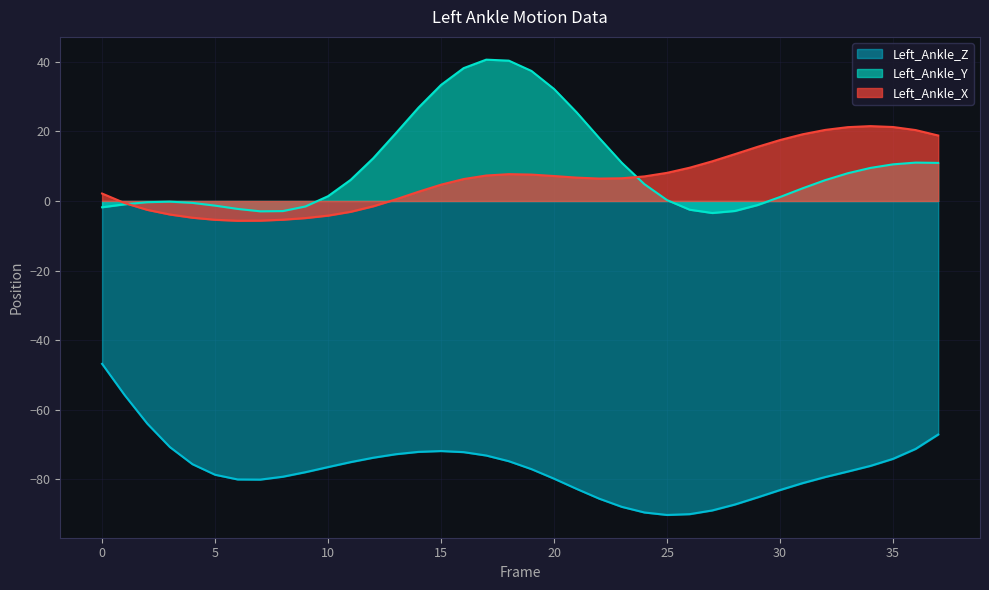

How many interior local valleys does the Left_Ankle_X series have?

2